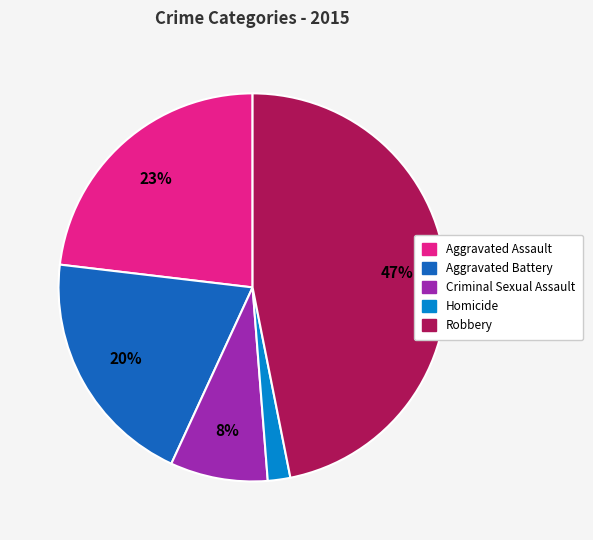

Which has a higher value, Homicide or Criminal Sexual Assault?

Criminal Sexual Assault